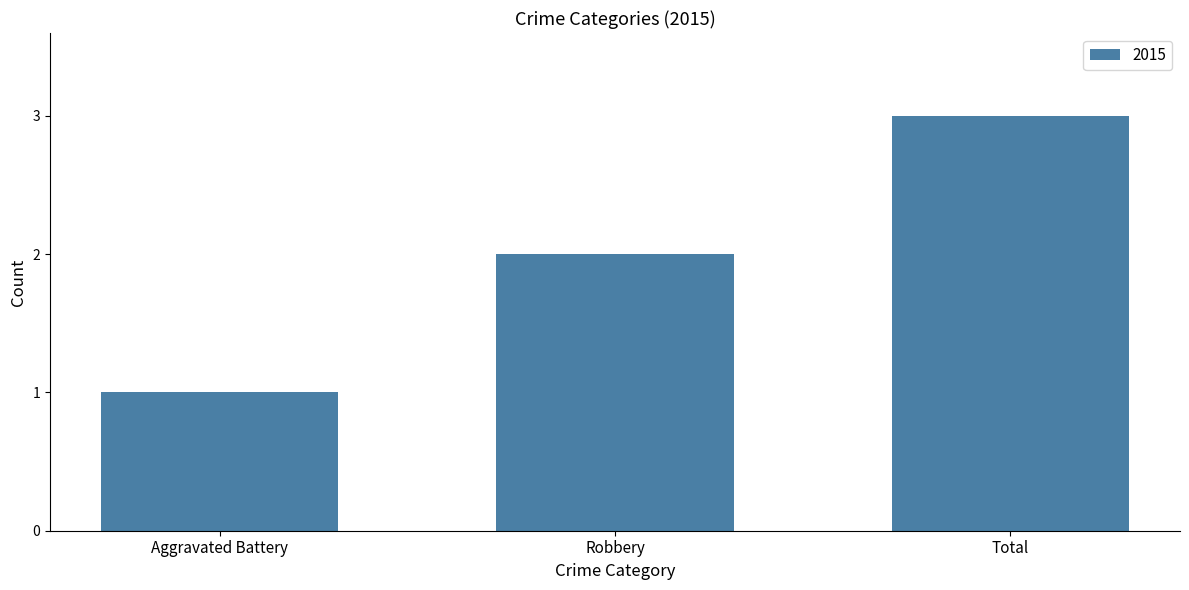

What is the sum of all values?

6